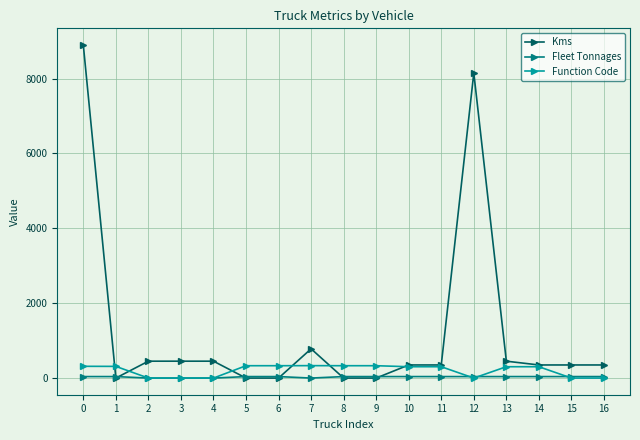

Which series has the largest total across all categories?

Kms